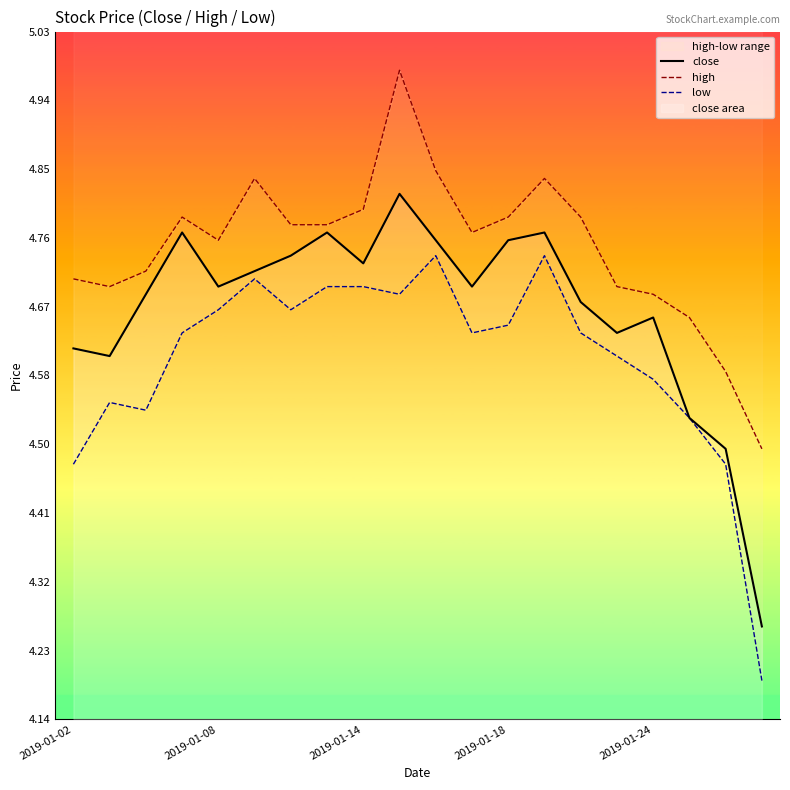

True or false: close and high cross at least once.

False